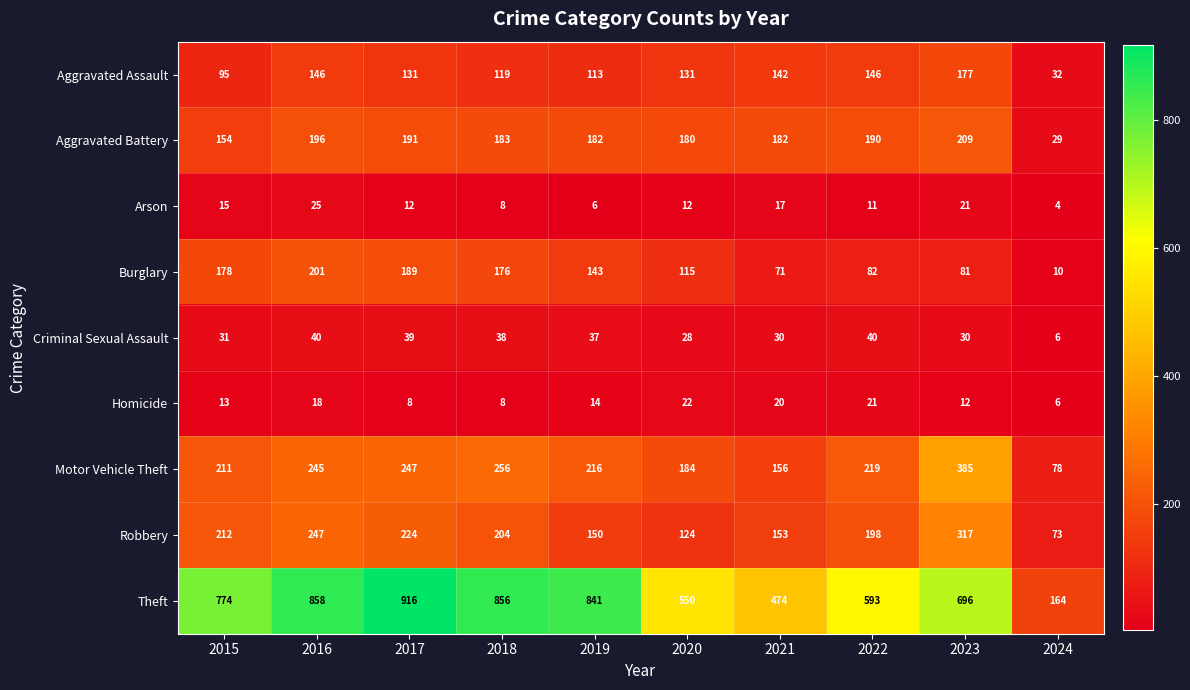

What is the difference between the second highest and minimum values in the Burglary series?

179